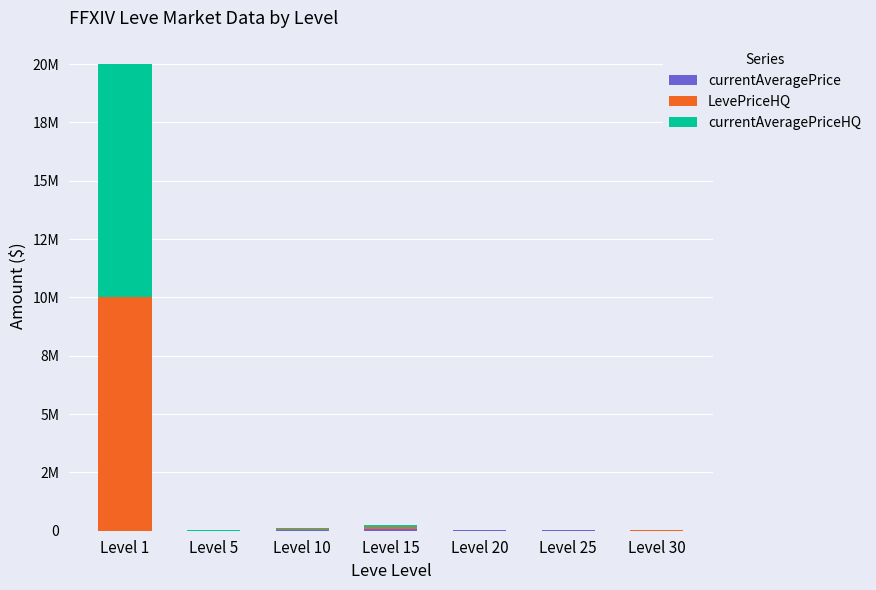

Are the bars horizontal?

No